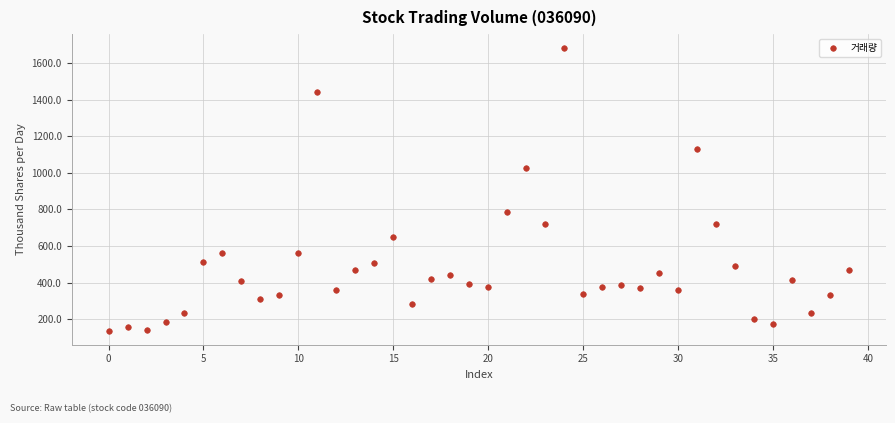

What is the range of Y values (max minus min)?

1544.3